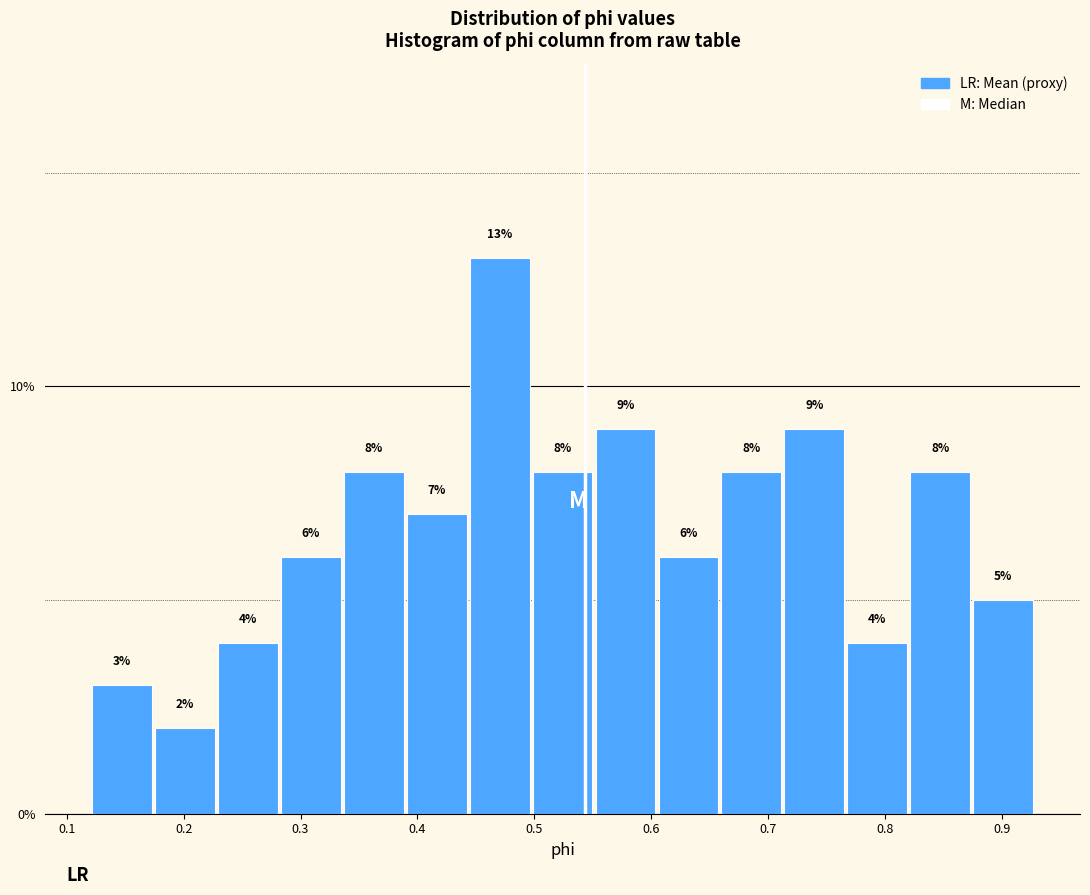

Reading left to right, list every bar in this chart as the range it spans on the x-axis followed by its height. The bar edges are not printed on the chart, so give them approximately, as read against the axis.

0.12 to 0.18: 3
0.18 to 0.23: 2
0.23 to 0.28: 4
0.28 to 0.34: 6
0.34 to 0.39: 8
0.39 to 0.44: 7
0.44 to 0.50: 13
0.50 to 0.55: 8
0.55 to 0.61: 9
0.61 to 0.66: 6
0.66 to 0.71: 8
0.71 to 0.77: 9
0.77 to 0.82: 4
0.82 to 0.88: 8
0.88 to 0.93: 5